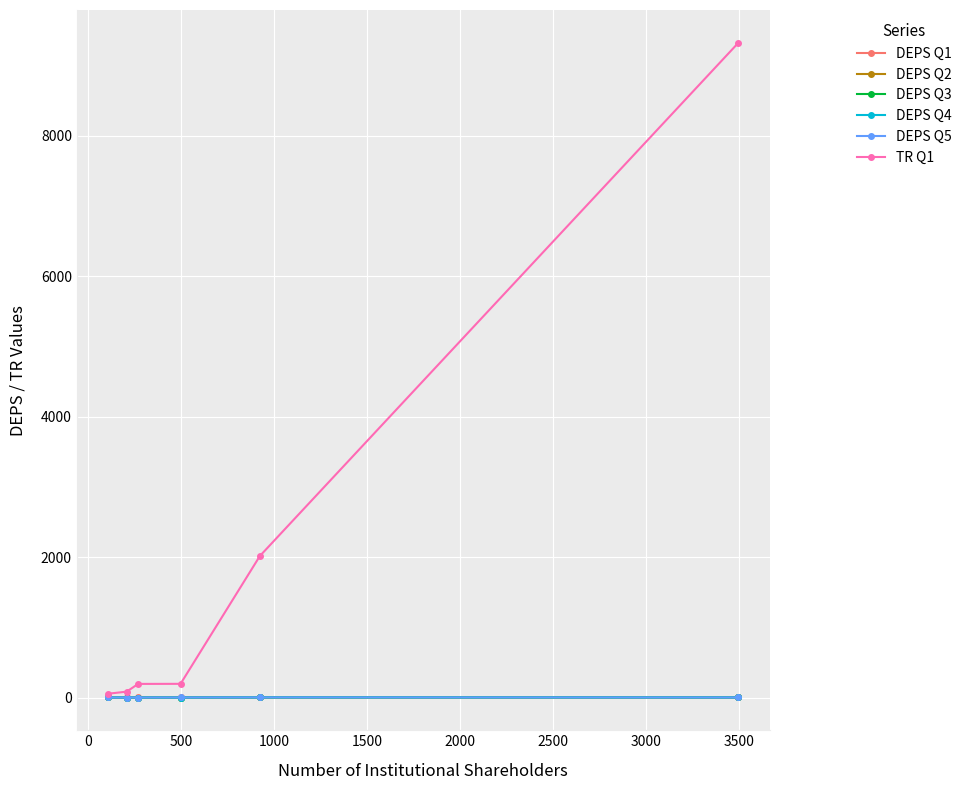

Which series has the largest total across all categories?

TR Q1